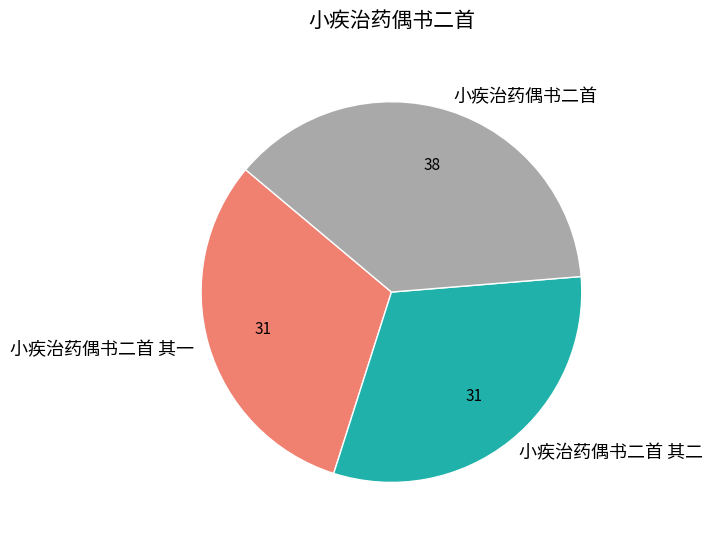

Does 小疾治药偶书二首 其二 represent more than half of the total?

No